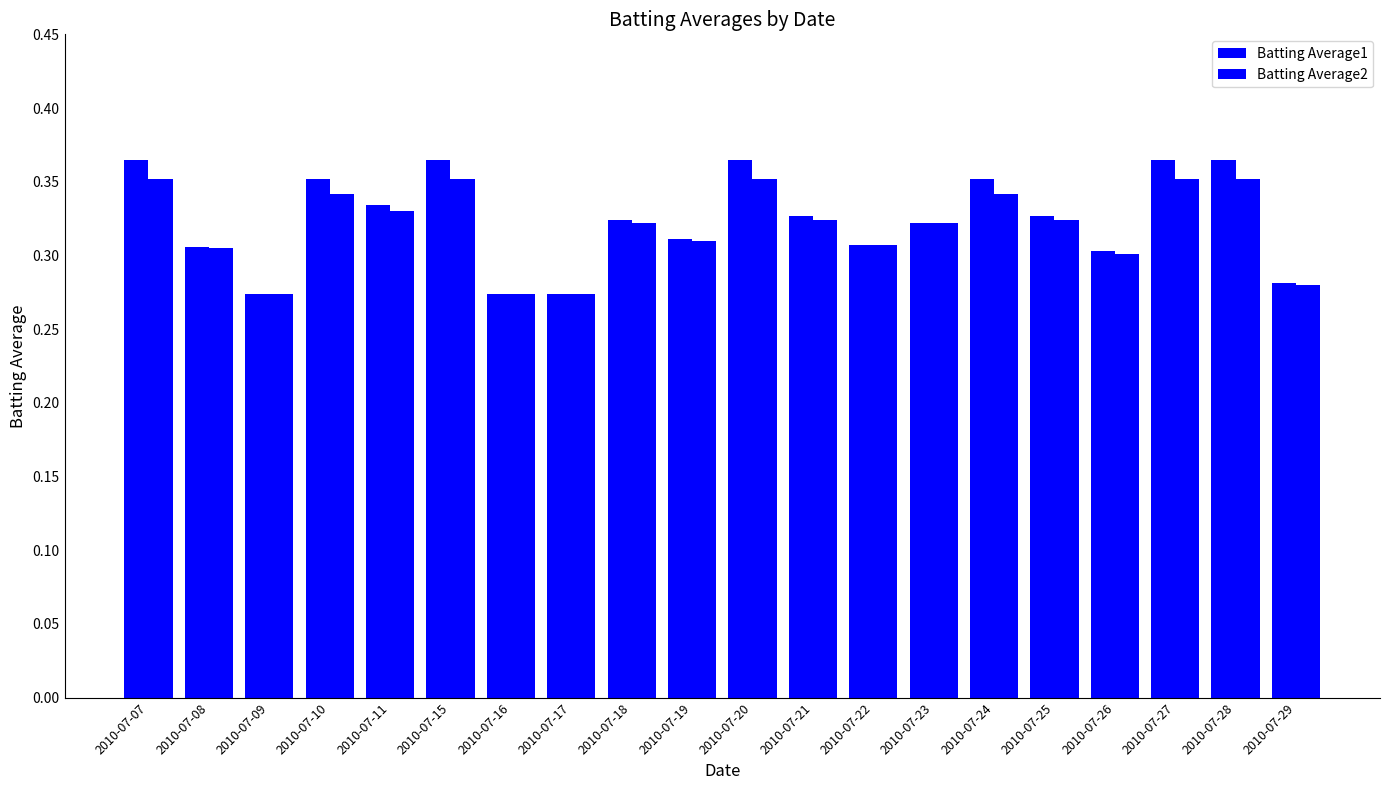

Reading left to right, list all the values displayed in this chart.

Batting Average1: 2010-07-07=0.4	2010-07-08=0.3	2010-07-09=0.3	2010-07-10=0.4	2010-07-11=0.3	2010-07-15=0.4	2010-07-16=0.3	2010-07-17=0.3	2010-07-18=0.3	2010-07-19=0.3	2010-07-20=0.4	2010-07-21=0.3	2010-07-22=0.3	2010-07-23=0.3	2010-07-24=0.4	2010-07-25=0.3	2010-07-26=0.3	2010-07-27=0.4	2010-07-28=0.4	2010-07-29=0.3
Batting Average2: 2010-07-07=0.4	2010-07-08=0.3	2010-07-09=0.3	2010-07-10=0.3	2010-07-11=0.3	2010-07-15=0.4	2010-07-16=0.3	2010-07-17=0.3	2010-07-18=0.3	2010-07-19=0.3	2010-07-20=0.4	2010-07-21=0.3	2010-07-22=0.3	2010-07-23=0.3	2010-07-24=0.3	2010-07-25=0.3	2010-07-26=0.3	2010-07-27=0.4	2010-07-28=0.4	2010-07-29=0.3